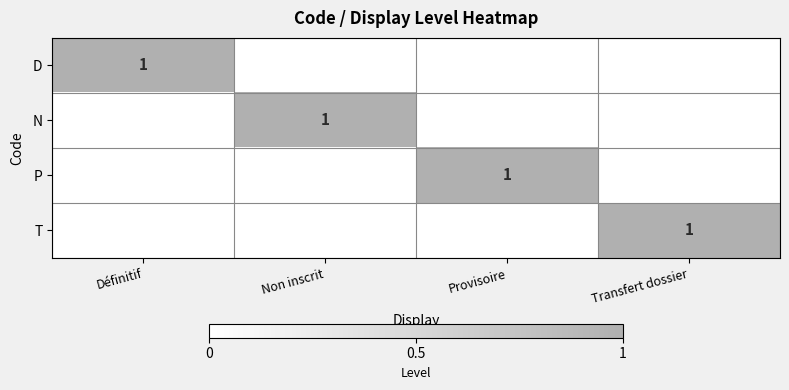

What is the maximum value shown in the chart?

1